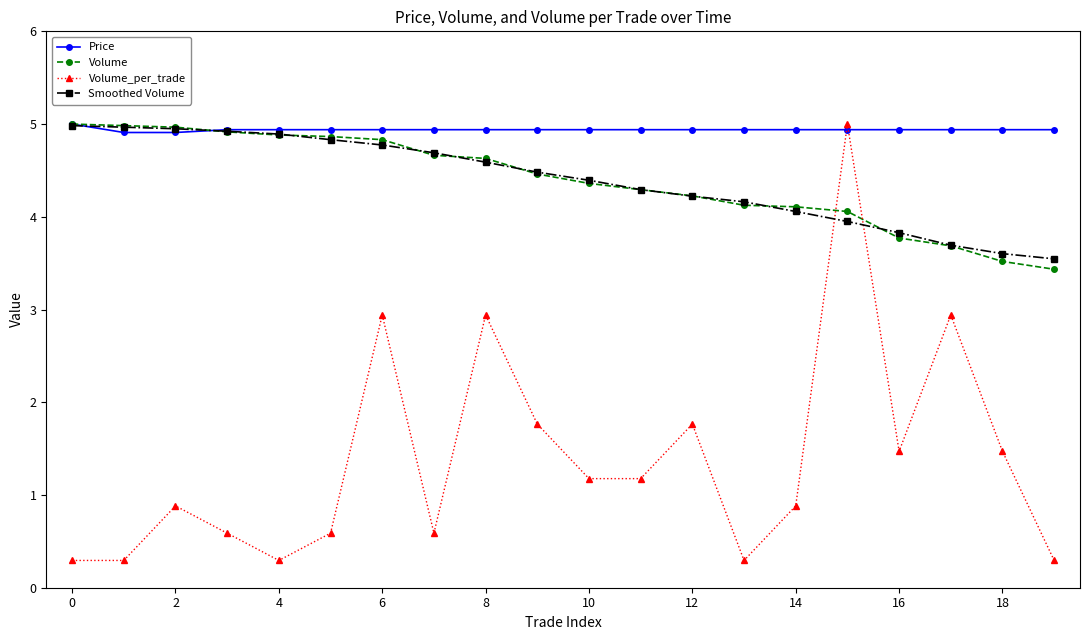

What is the average value of the Smoothed Volume series?

4.4